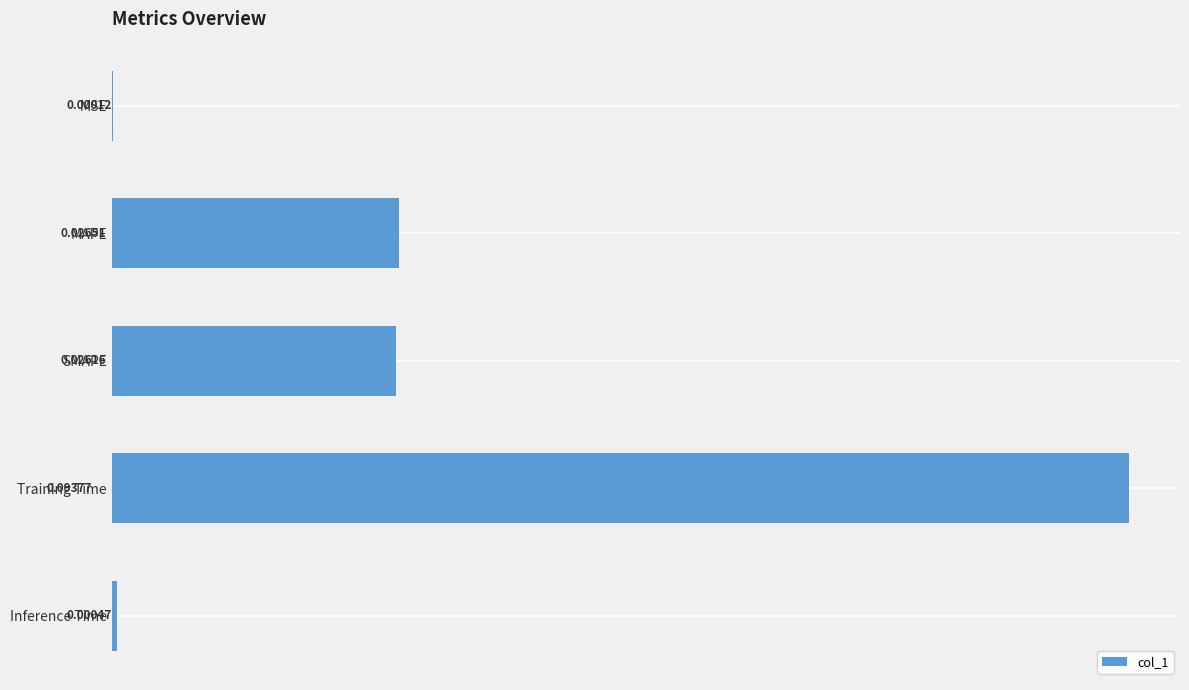

Between Training Time and SMAPE, which is larger?

Training Time